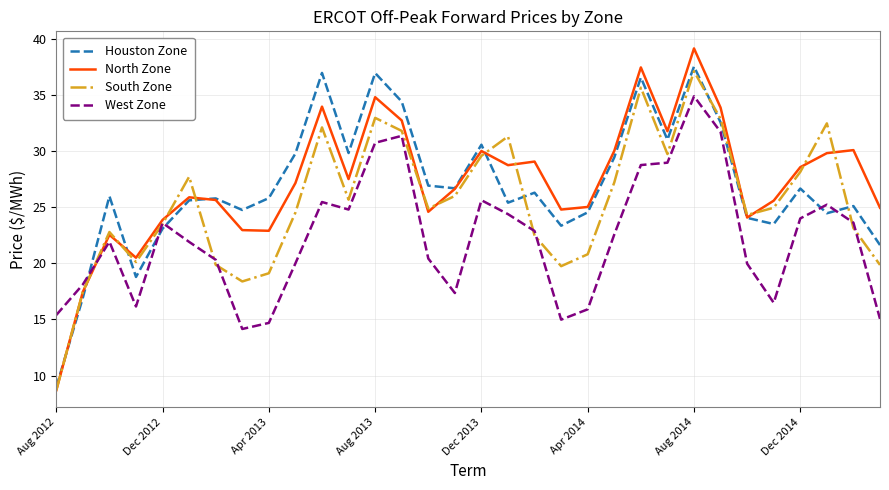

Which series has the widest spread of values?

North Zone